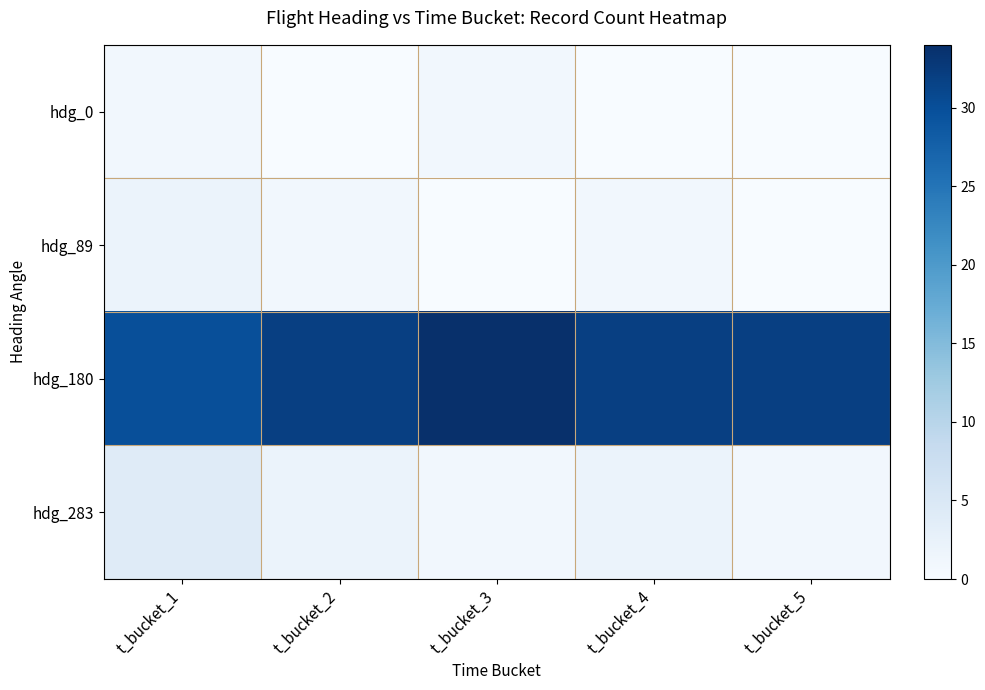

Is it true that hdg_0 equals 1 at t_bucket_5?

False